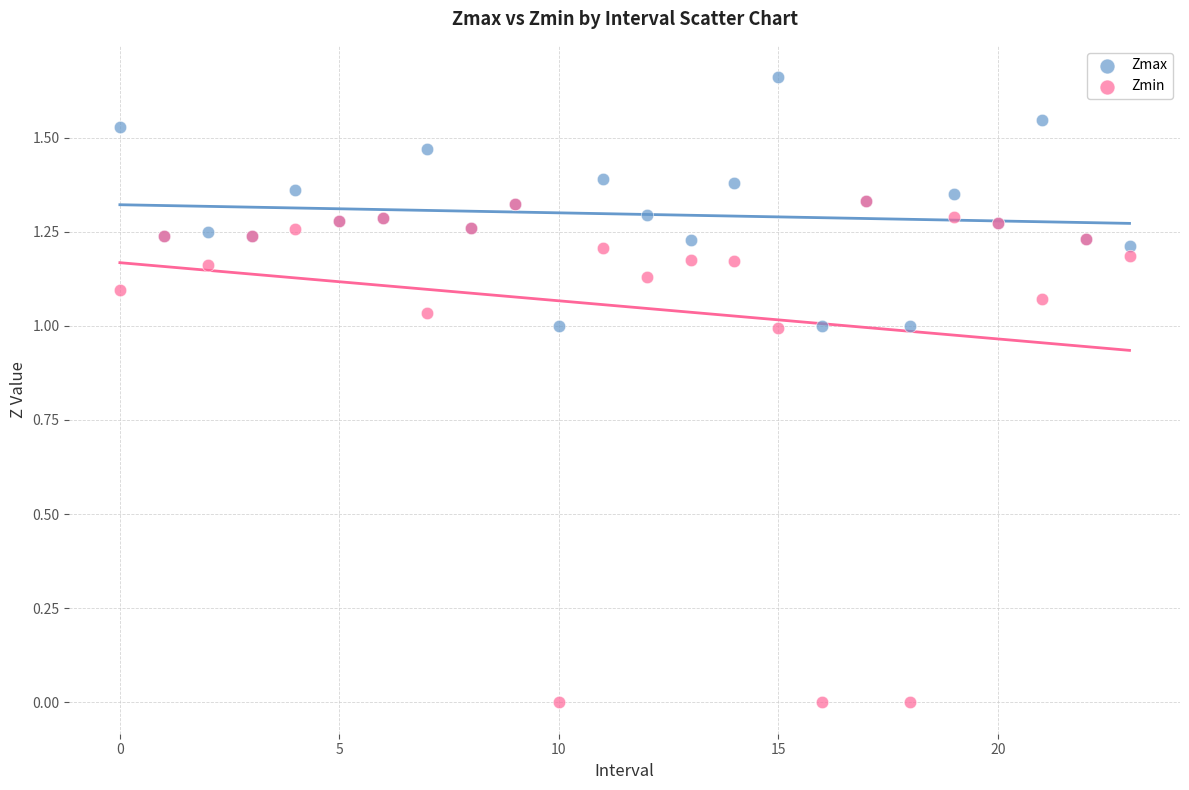

Which series has the widest spread of Y values?

Zmin